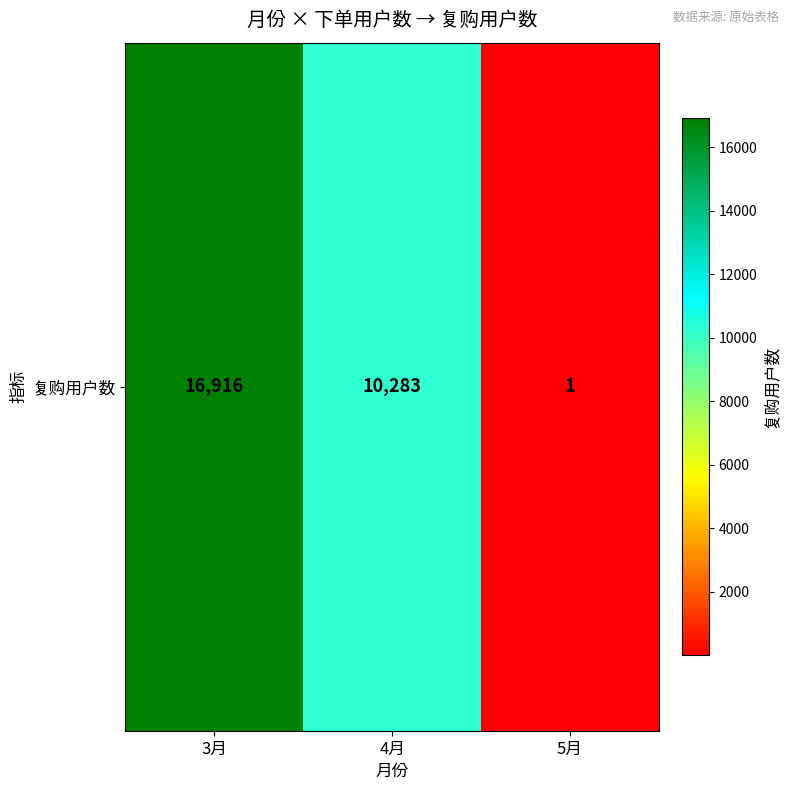

How many series are shown in this chart?

1